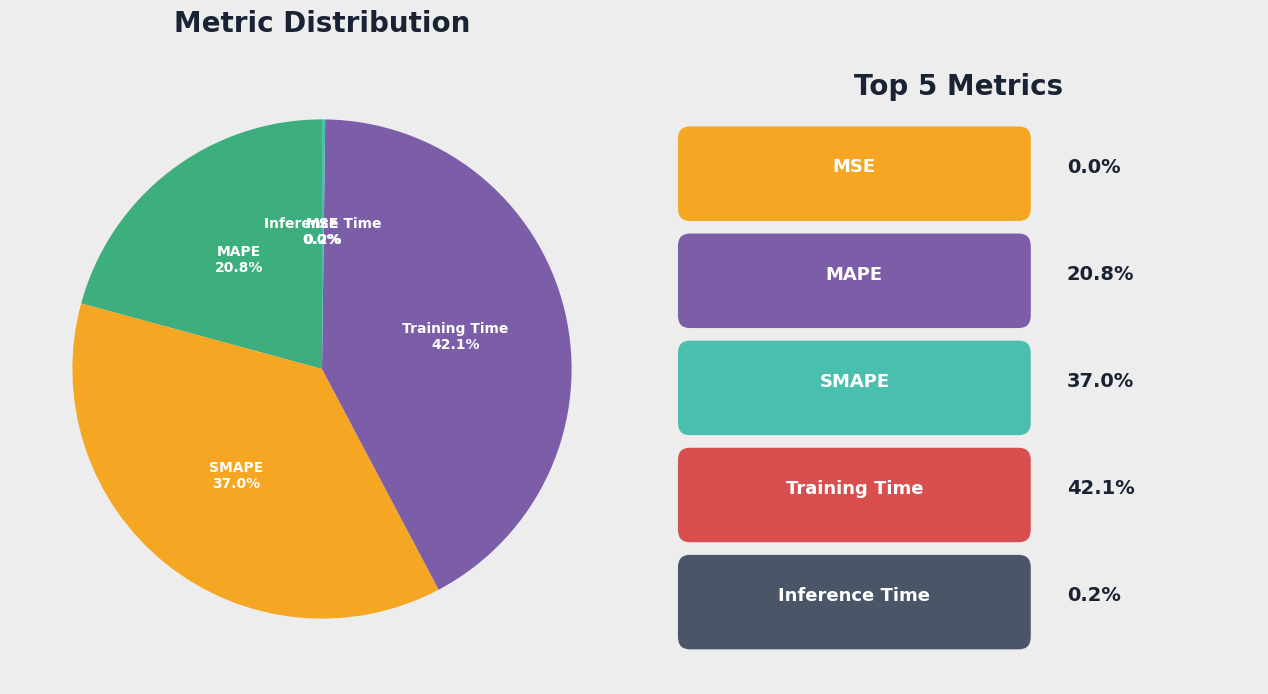

Is there a majority slice in this chart?

No